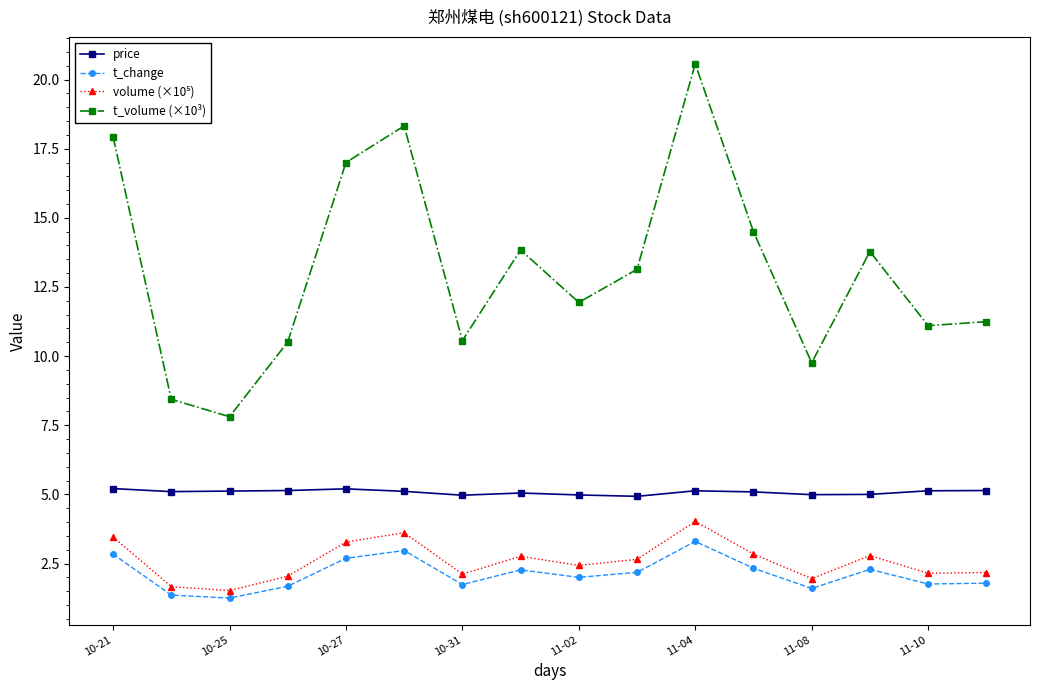

True or false: t_volume (×10³) and t_change intersect in this chart.

False